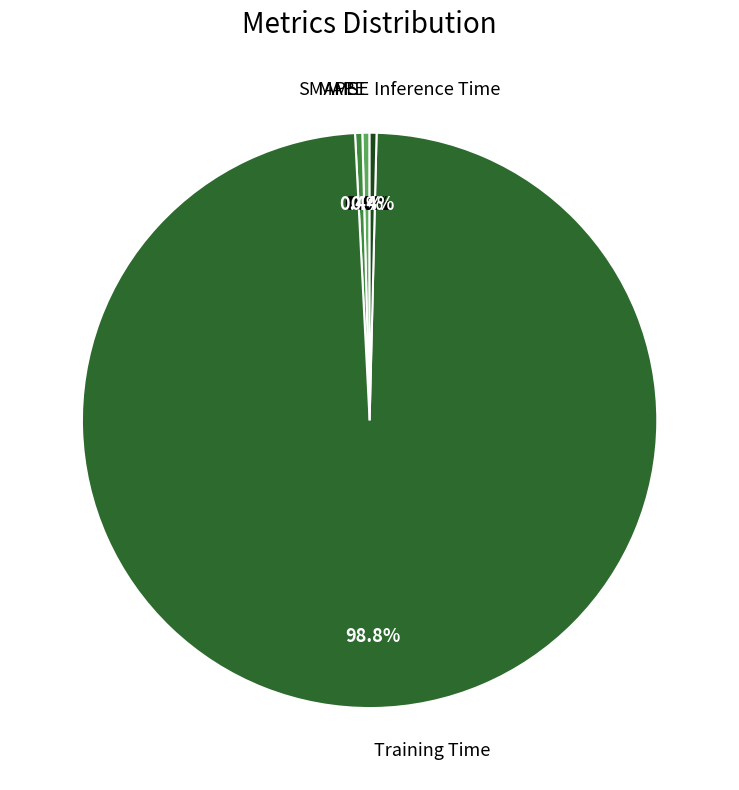

Is there a majority slice in this chart?

Yes